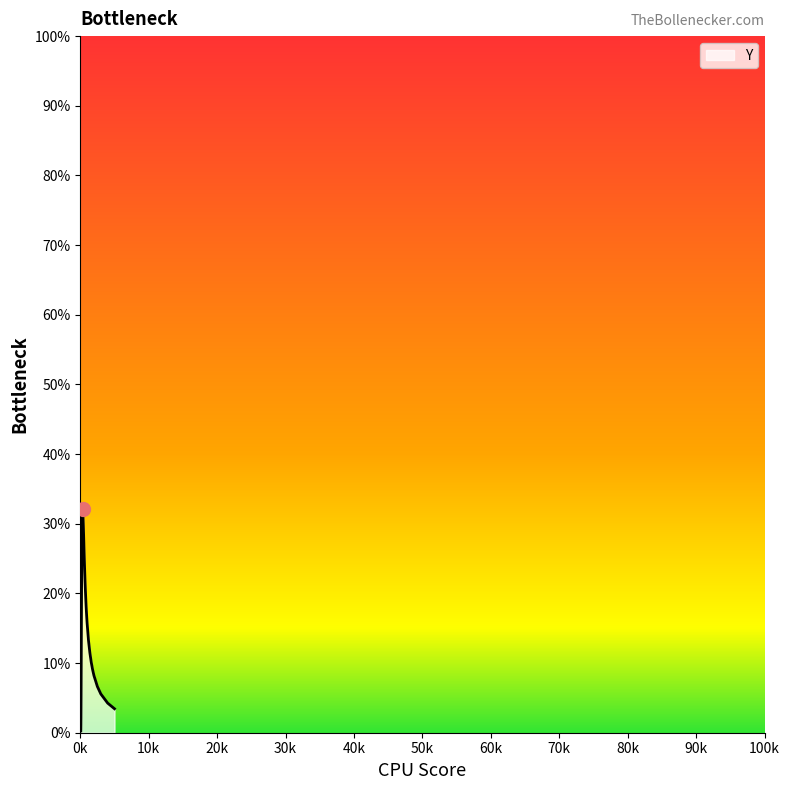

Reading left to right, transcribe all the data shown in this chart.

75.0=0.0	80.0=0.0	90.0=0.0	100.0=0.0	120.0=0.1	140.0=0.1	160.0=0.1	180.0=0.2	200.0=0.2	220.0=0.3	240.0=0.3	260.0=0.3	280.0=0.3	300.0=0.3	320.0=0.3	340.0=0.3	360.0=0.3	380.0=0.3	400.0=0.3	450.0=0.3	500.0=0.3	550.0=0.3	600.0=0.2	650.0=0.2	700.0=0.2	750.0=0.2	800.0=0.2	850.0=0.2	900.0=0.2	950.0=0.2	1000.0=0.2	1200.0=0.1	1400.0=0.1	1600.0=0.1	1800.0=0.1	2000.0=0.1	2500.0=0.1	3000.0=0.1	4000.0=0.0	5000.0=0.0